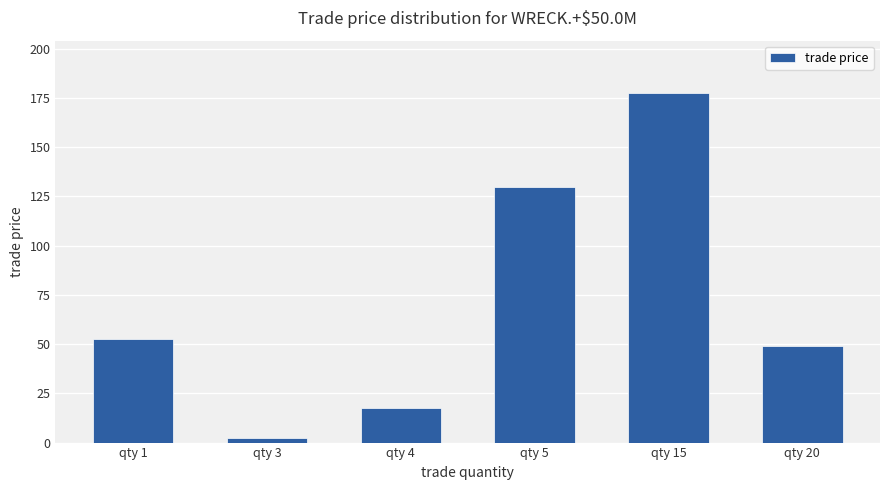

Between qty 15 and qty 1, which is larger?

qty 15